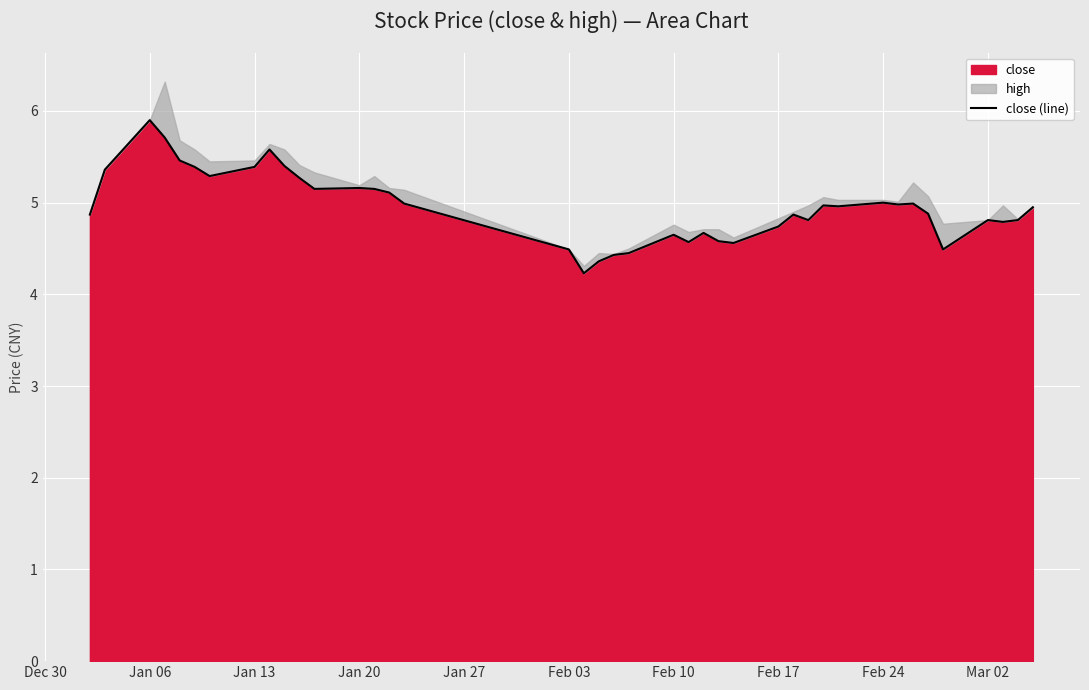

What is the minimum value for close?

4.2